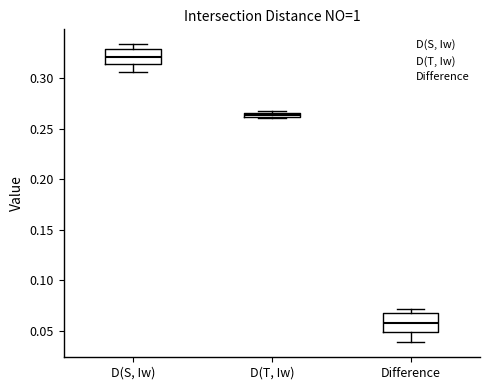

Which box's median line is the highest?

D(S, Iw)